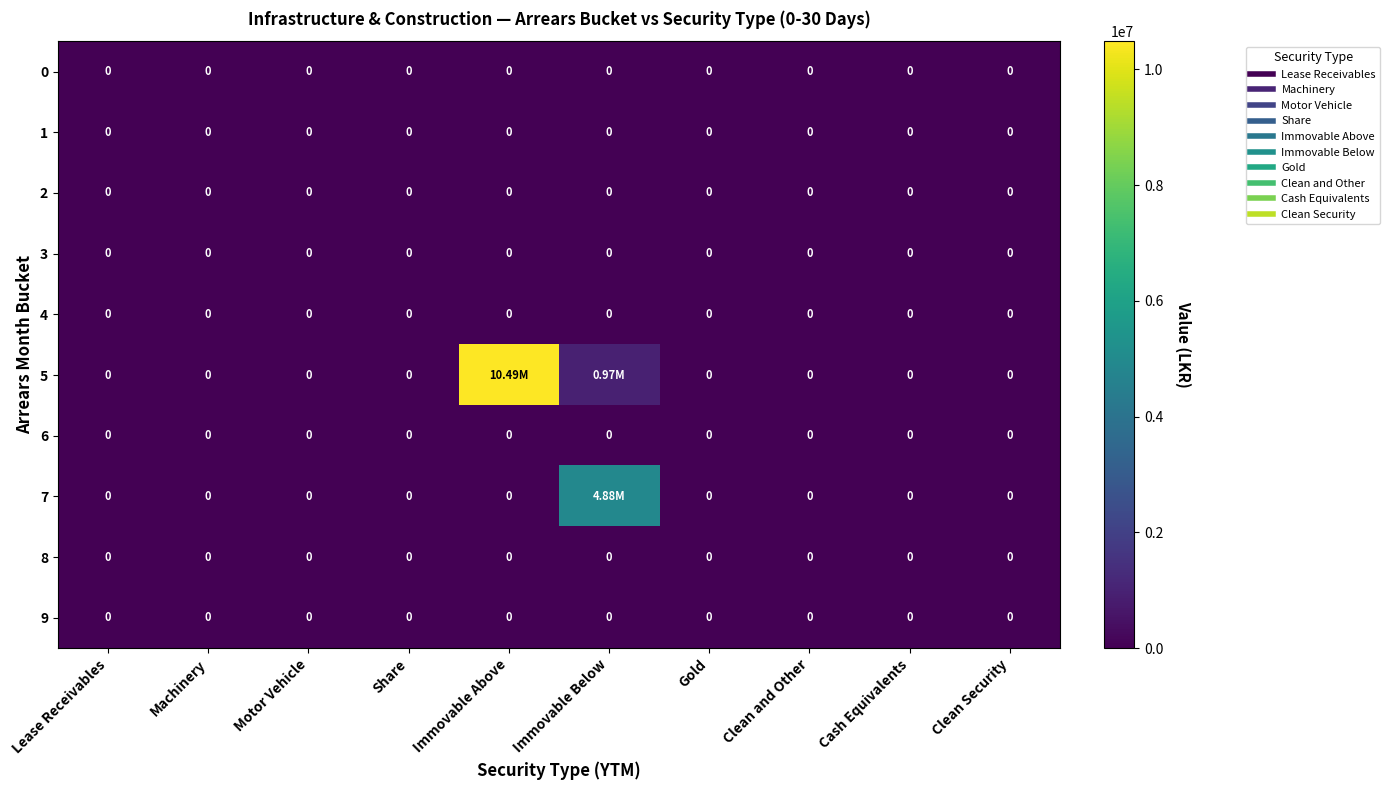

Which series has the largest range (max minus min)?

5